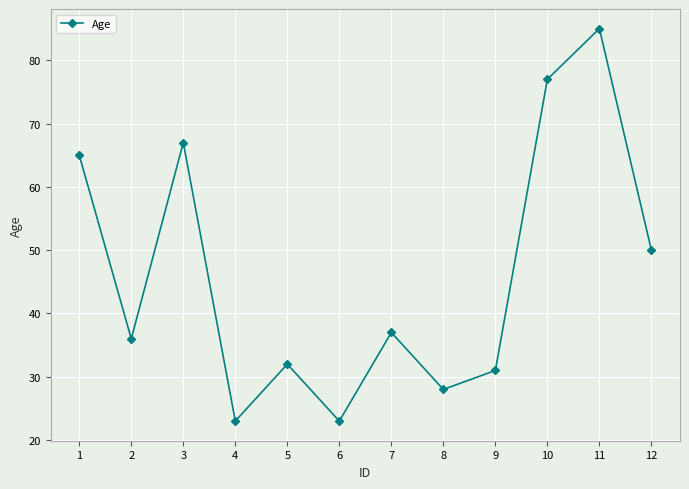

The value at 7 is 21. True or false?

False